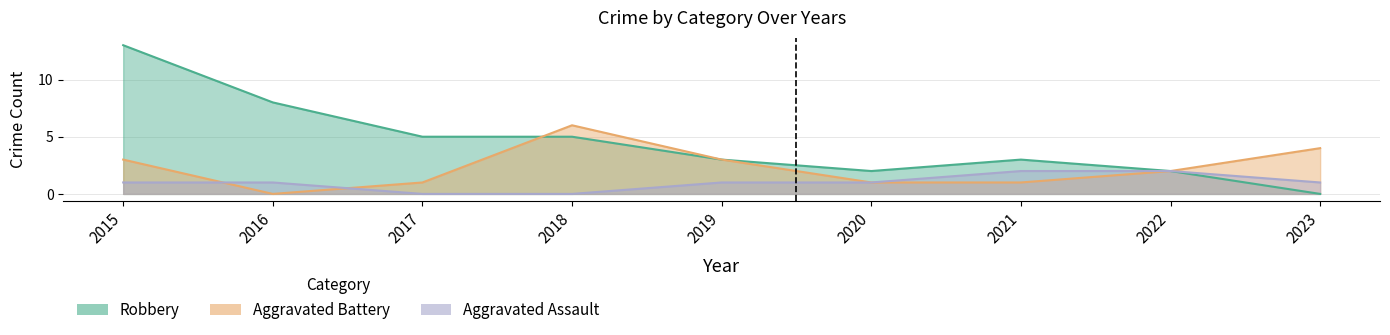

What is the difference between the maximum and minimum values in the Aggravated Assault series?

2